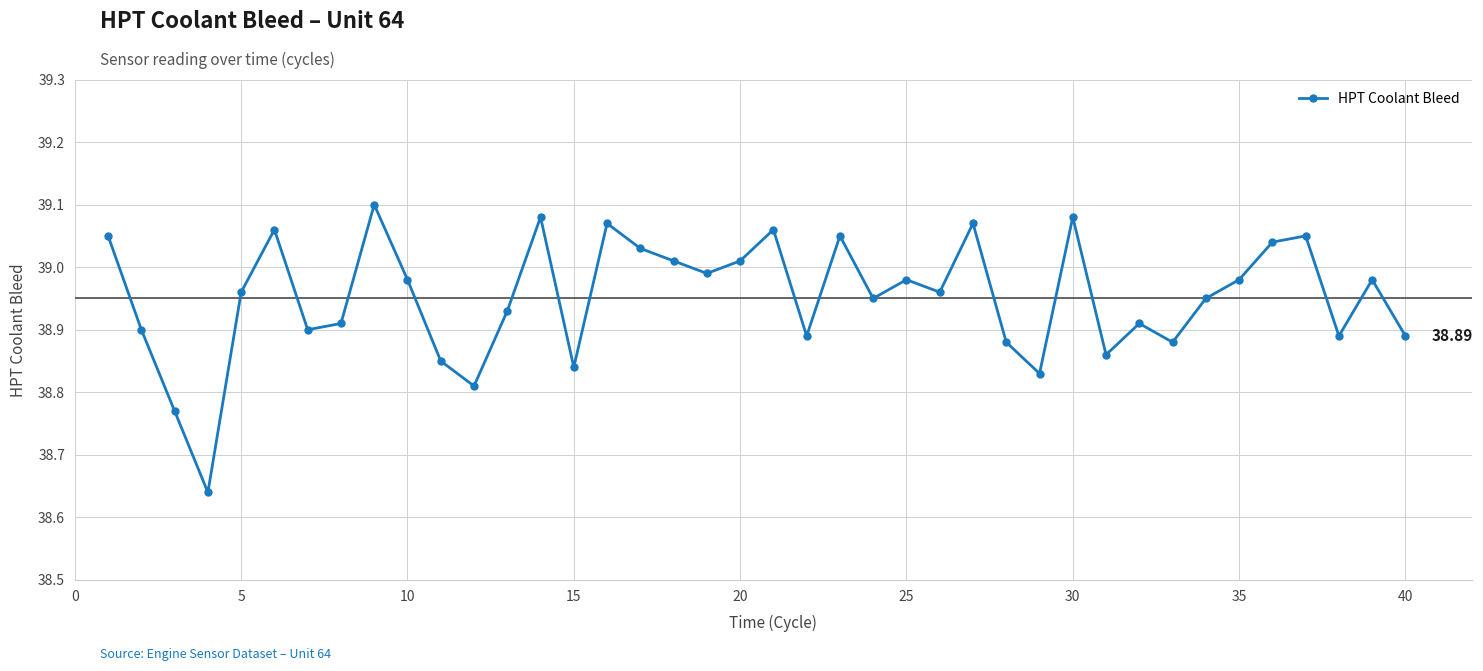

What is the sum of all values?

1558.1